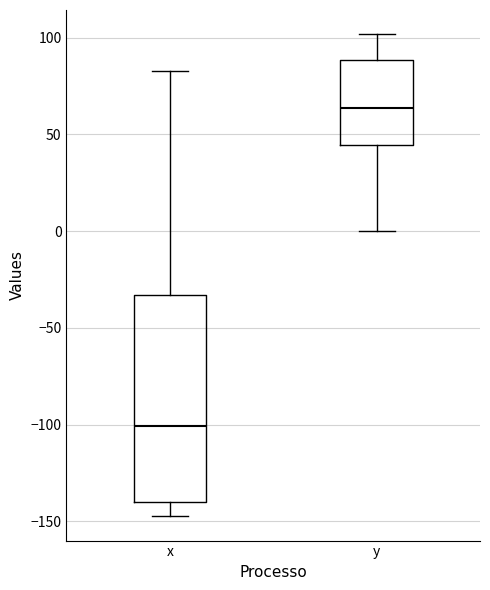

Comparing the boxes themselves (not the whiskers), which one is the tallest?

x